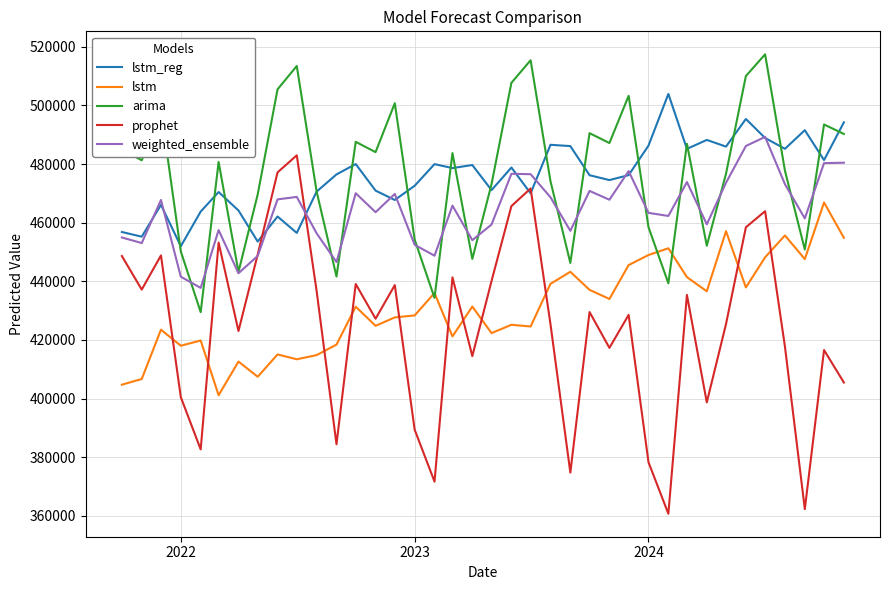

What is the maximum value for lstm?

466886.8